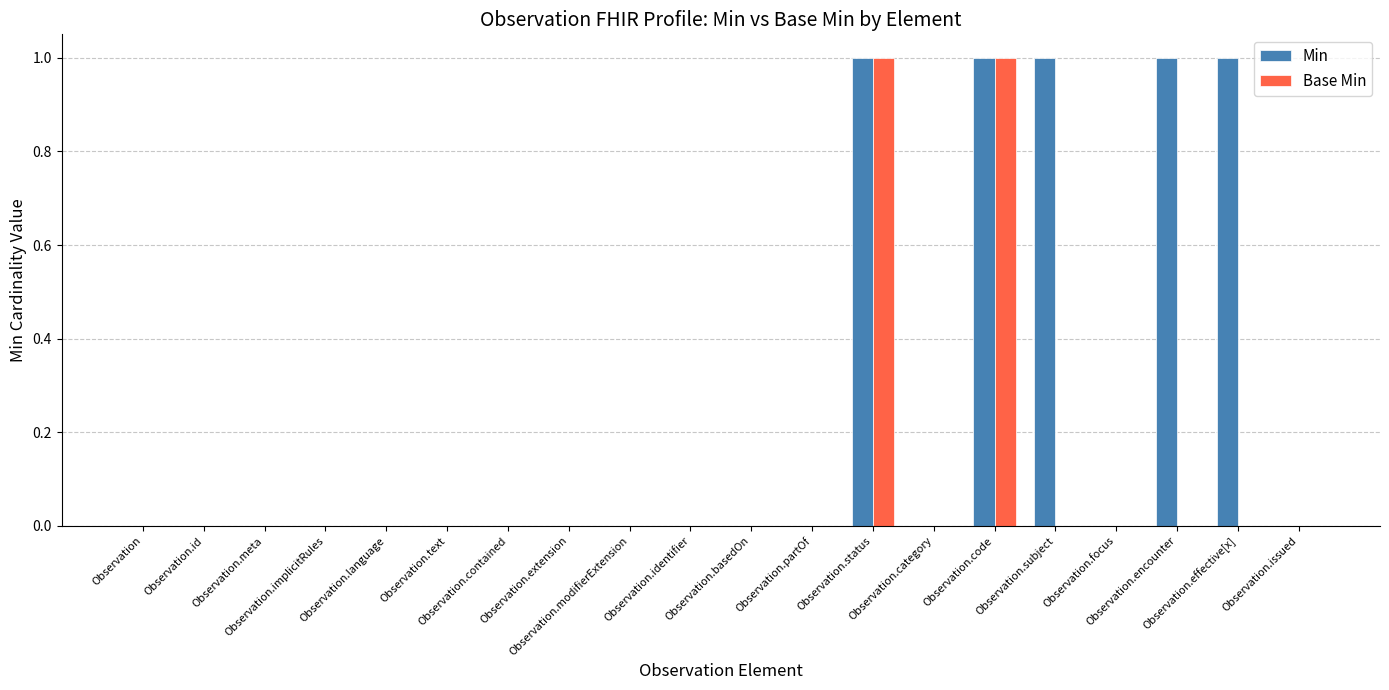

Between Observation.extension and Observation.effective[x], which series saw the biggest shift?

Min